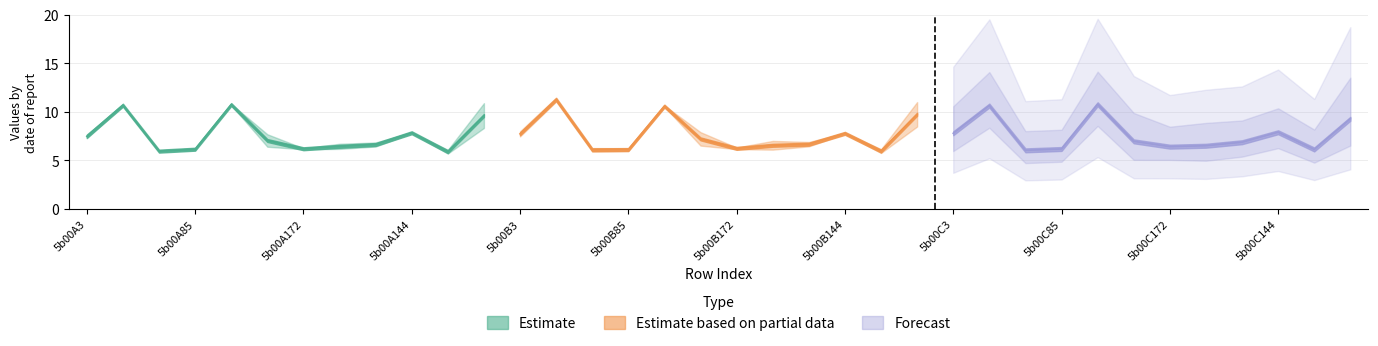

At which category is the sum across all series the highest?

5b00B28